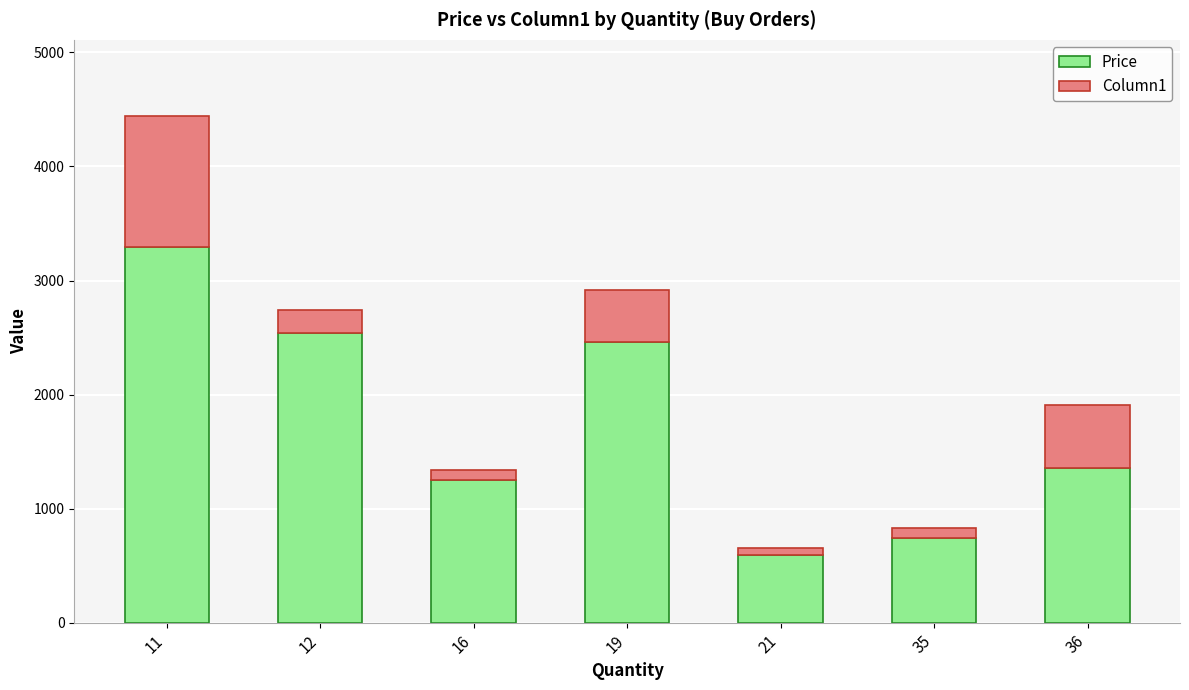

How many distinct data groups are displayed?

2